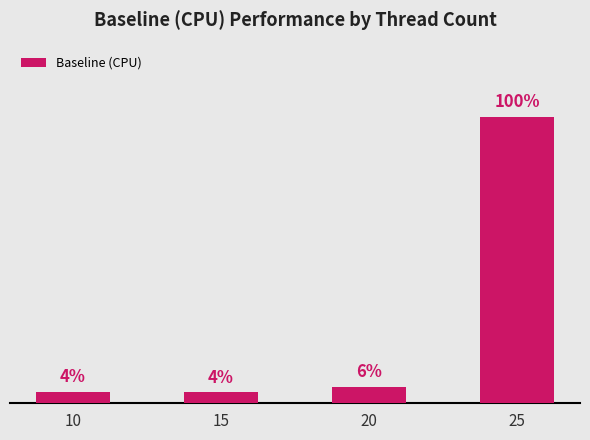

Which has a higher value, 25 or 10?

25